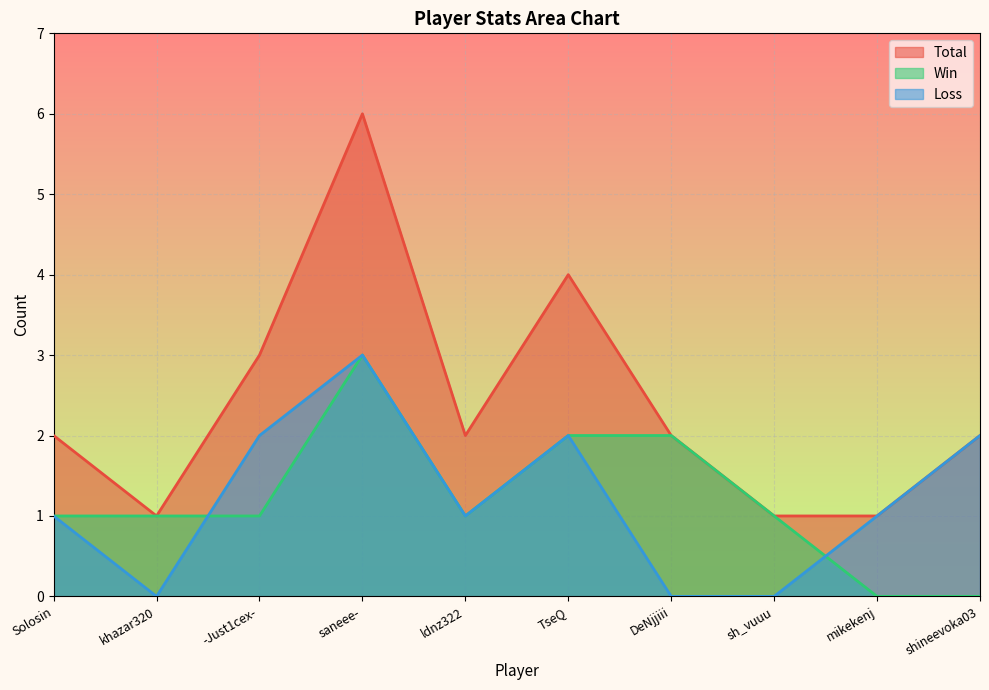

What is the total value across all series at Solosin?

4